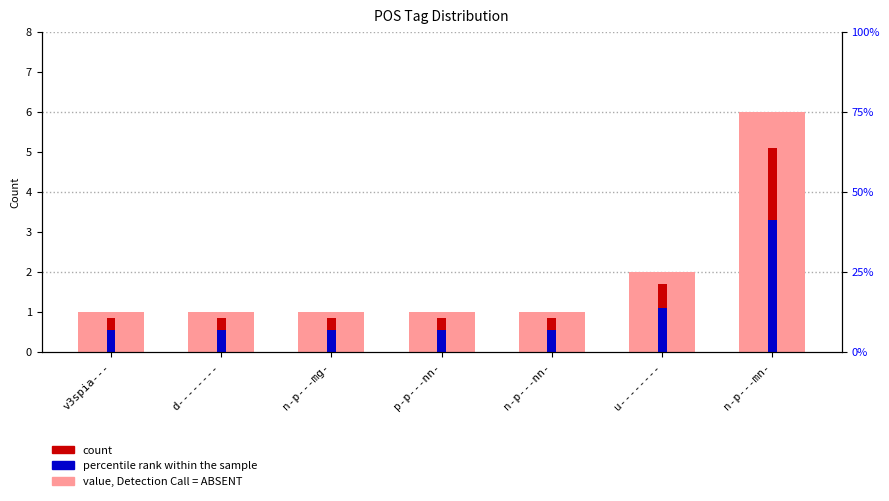

What is the value of the count (background) bar at the 1st from the left?

1.0